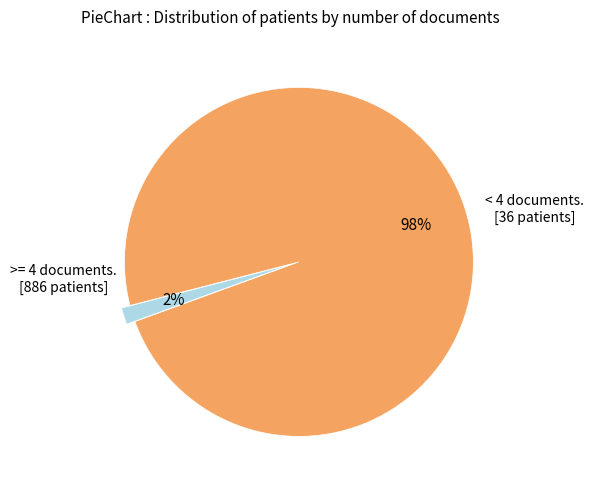

Does any single category account for the majority?

Yes